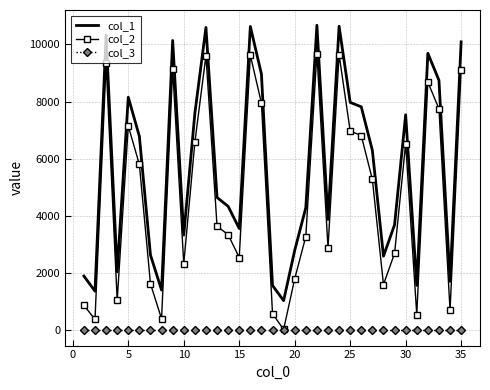

Rank the series by their maximum value, from lowest to highest.

col_3, col_2, col_1